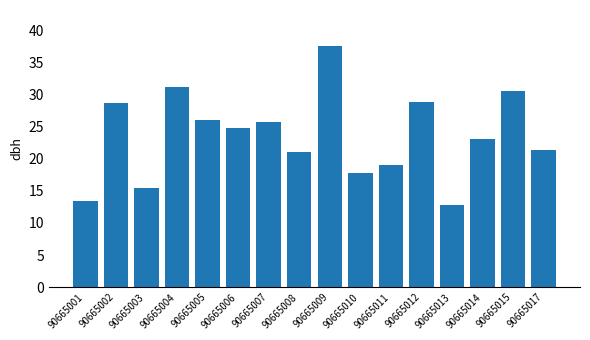

What is the average value?

23.6